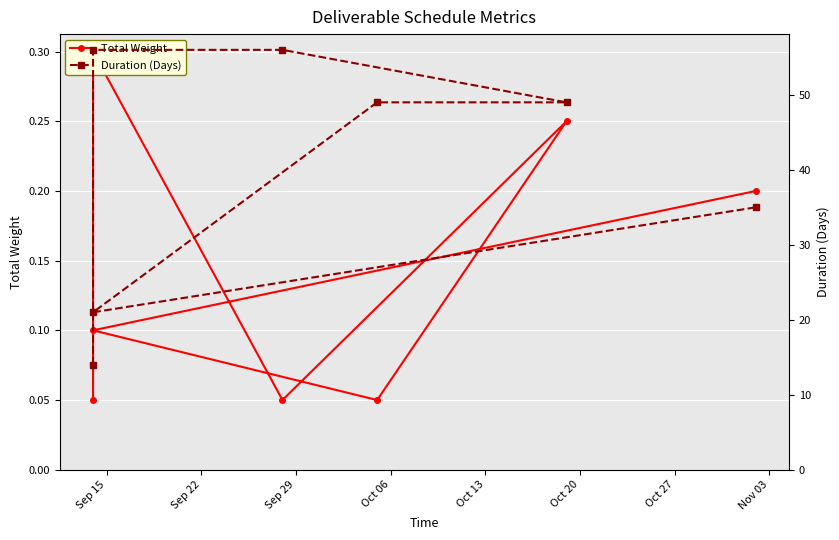

What position from the left is Oct 06?

4